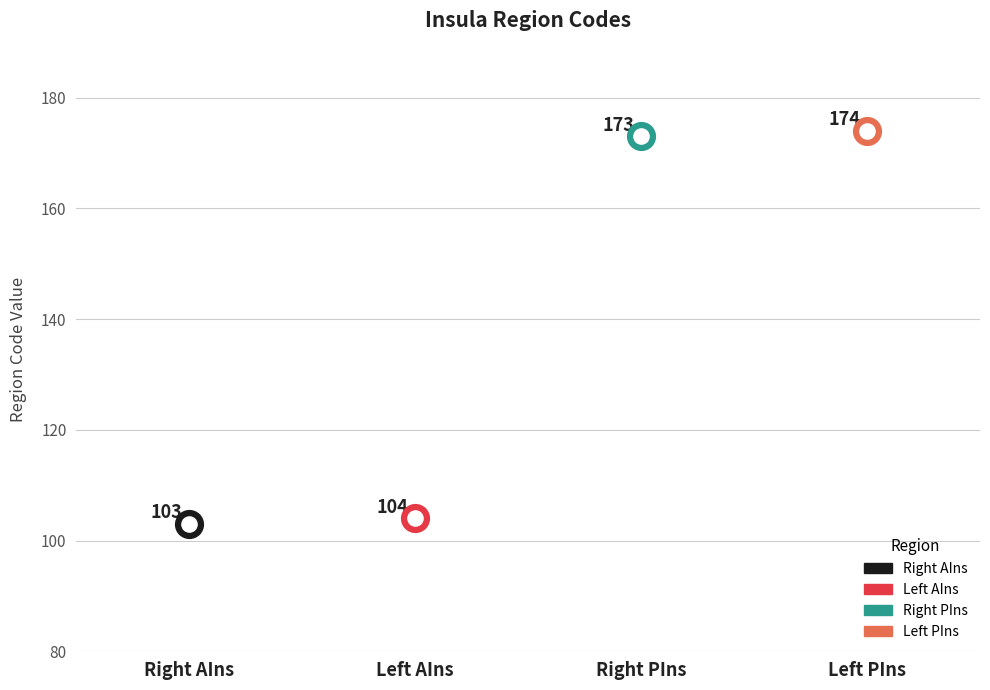

Approximately how many times larger is the value at Left AIns compared to Left PIns?

0.6